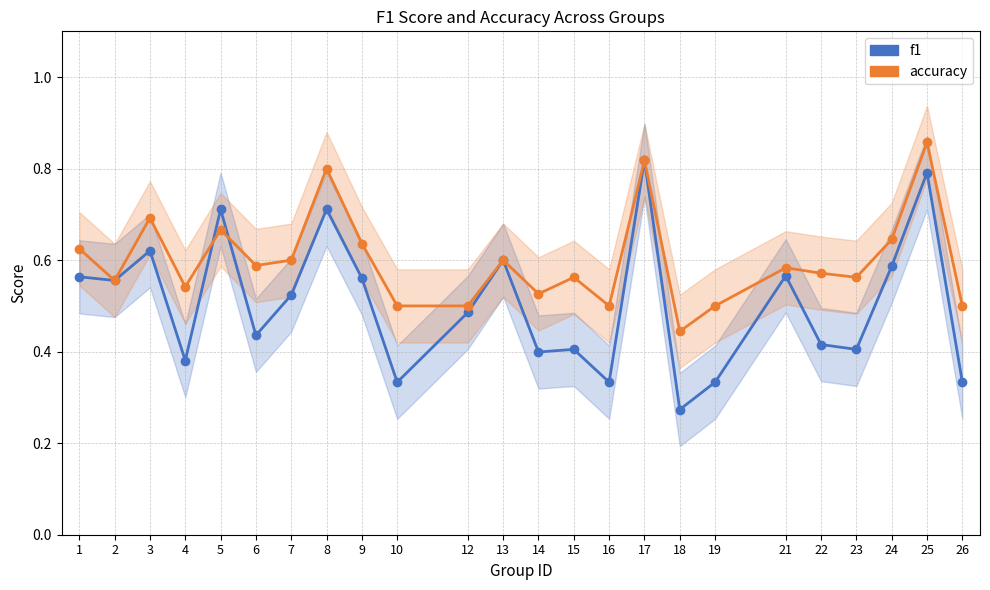

What is the sum of all f1 values?

12.1